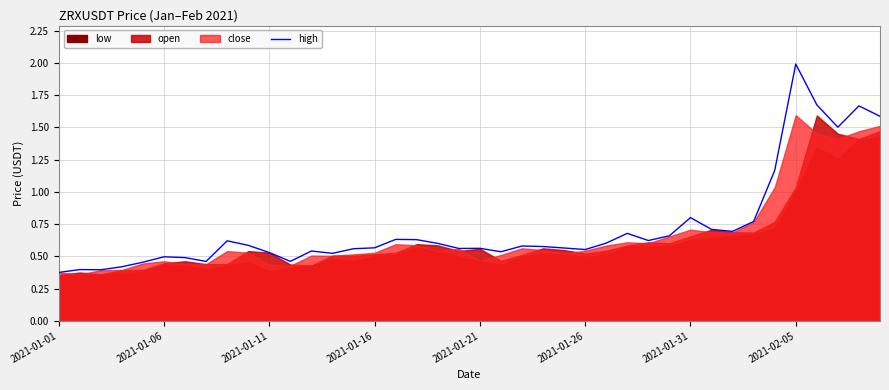

Which has a higher value, 29 or 24?

29